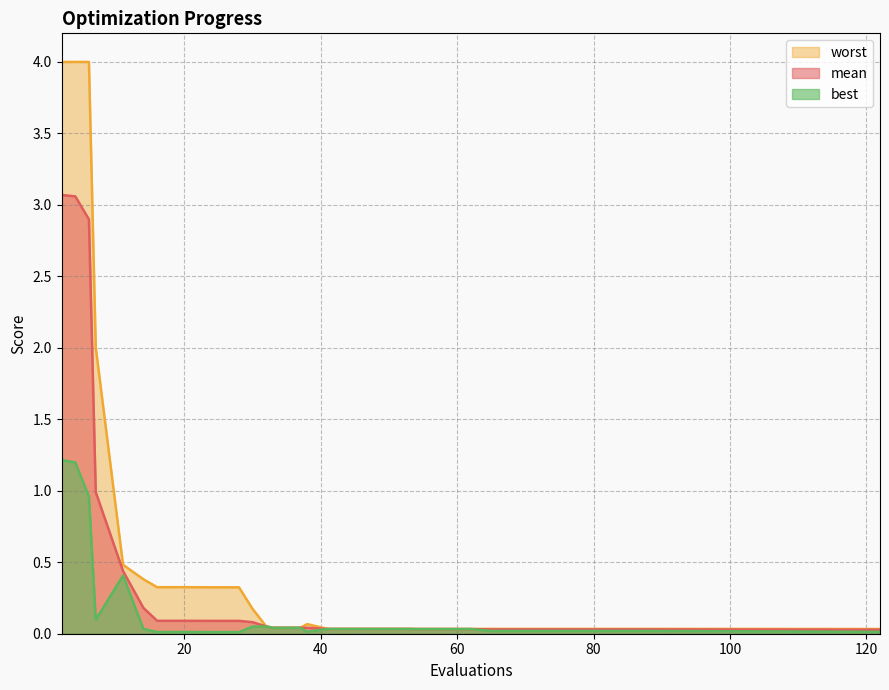

How many series are shown in this chart?

3